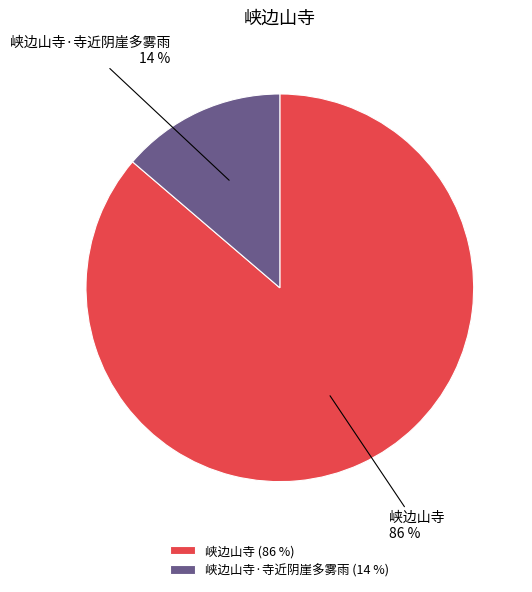

True or false: 峡边山寺 accounts for 74% of the total.

False